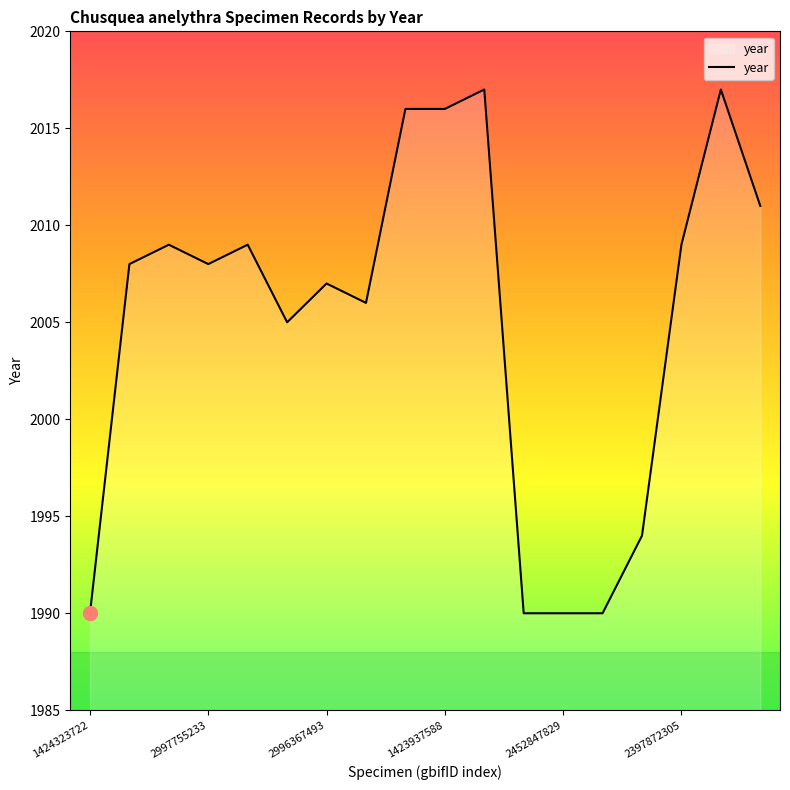

What is the maximum value shown in the chart?

2017